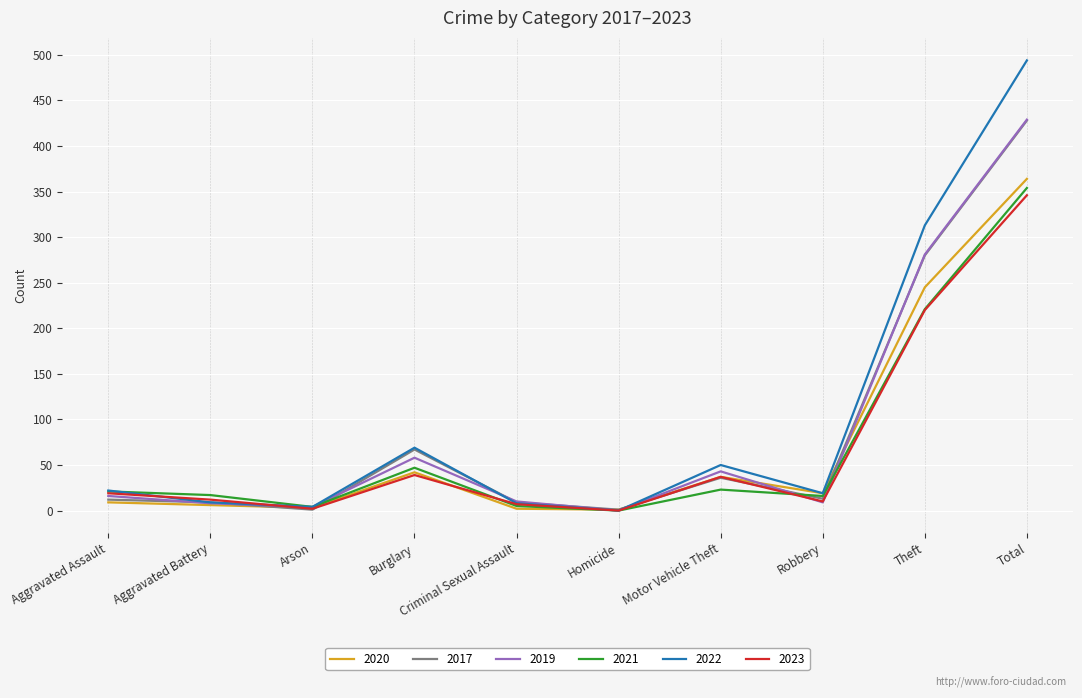

True or false: 2021 has a value of 301 at Theft.

False